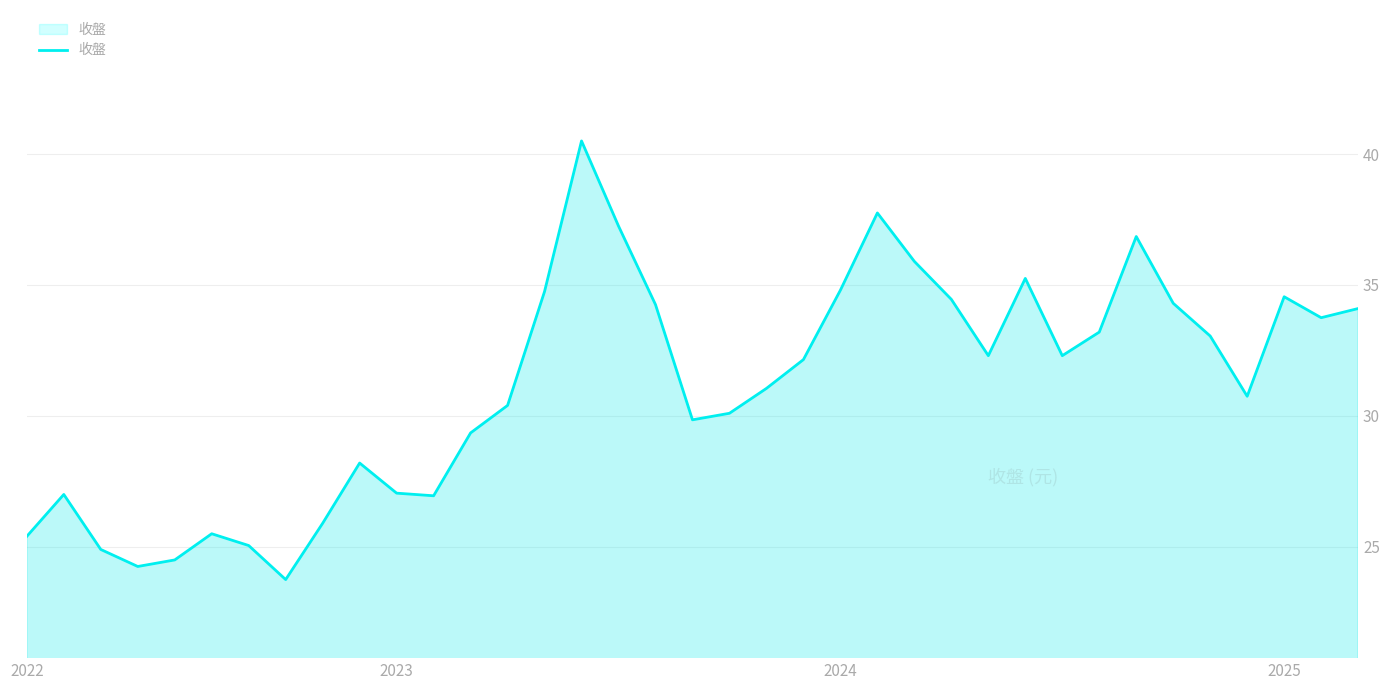

What is the minimum value shown in the chart?

23.8